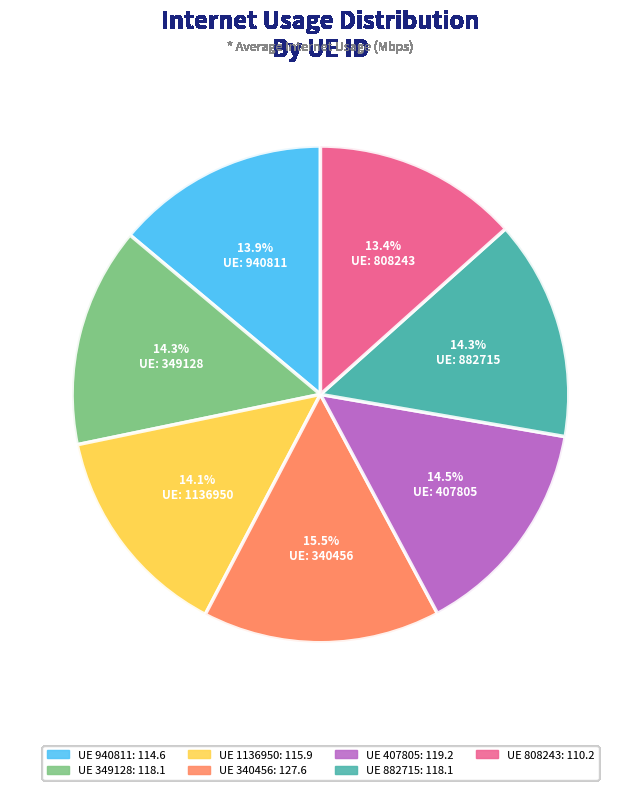

Which has a higher value, UE 808243: 110.2 or UE 407805: 119.2?

UE 407805: 119.2